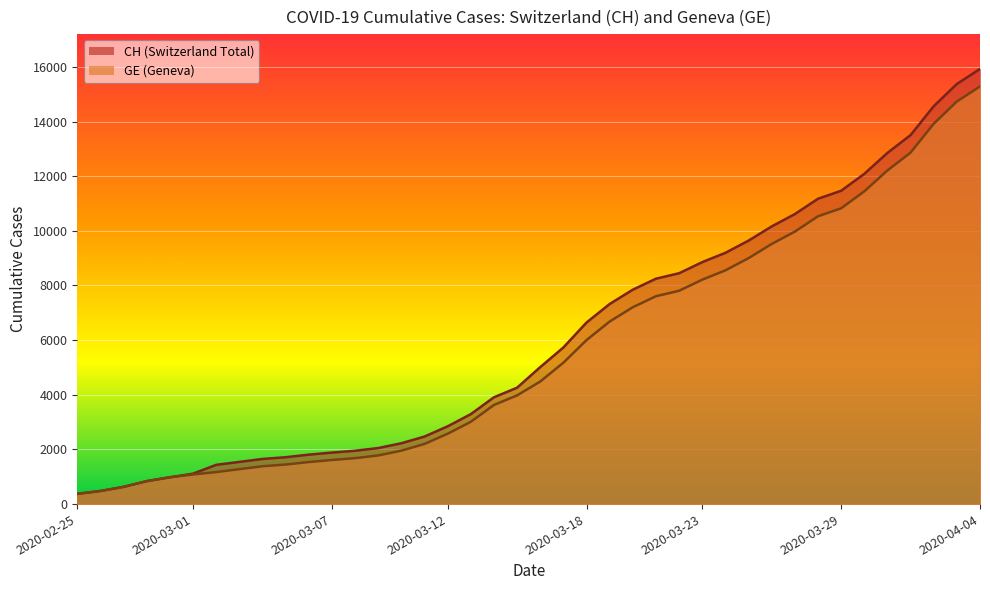

True or false: CH has more than 0 interior local peaks.

False